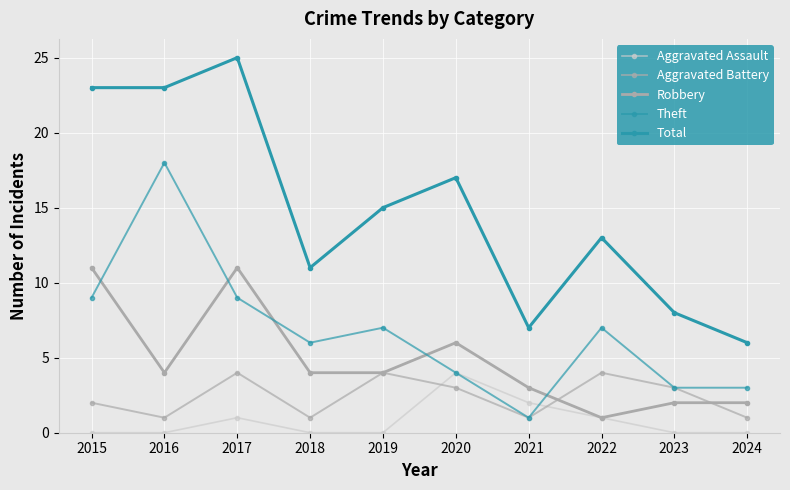

What is the value of the Total point at the 5th from the left?

15